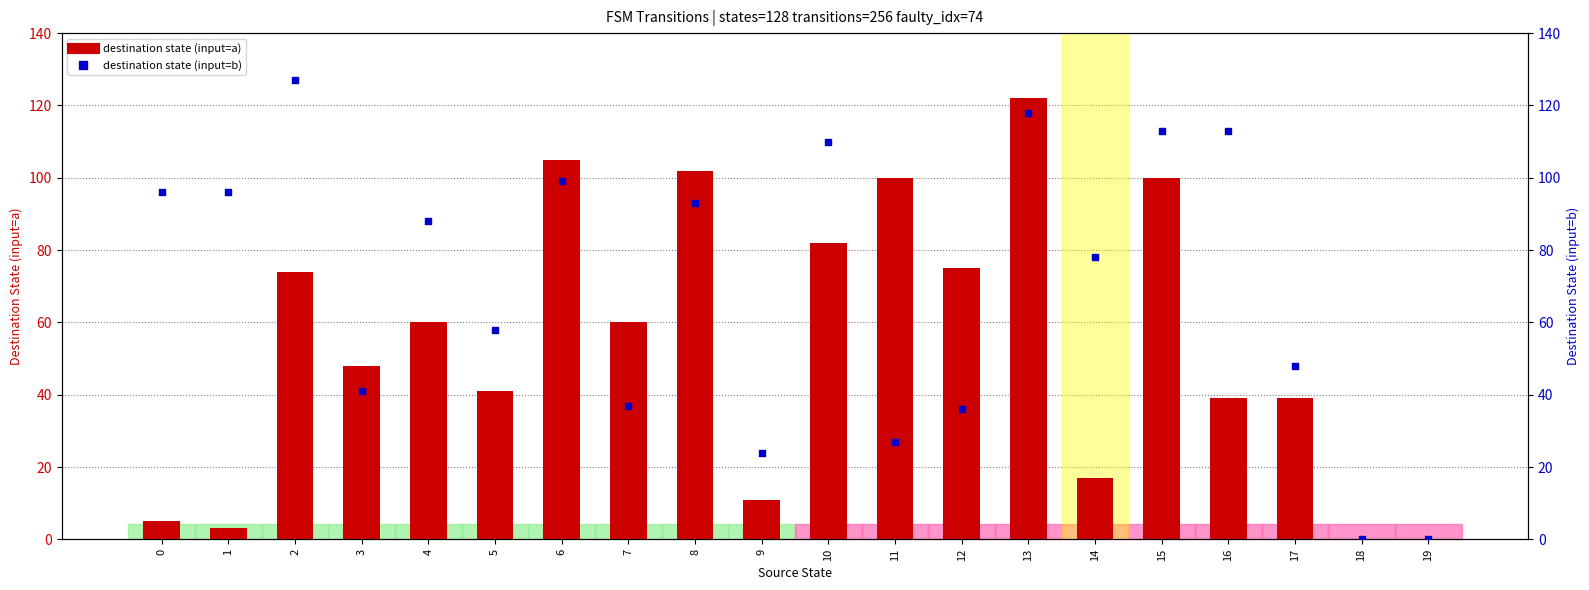

Which series has the widest spread of Y values?

destination state (input=b)